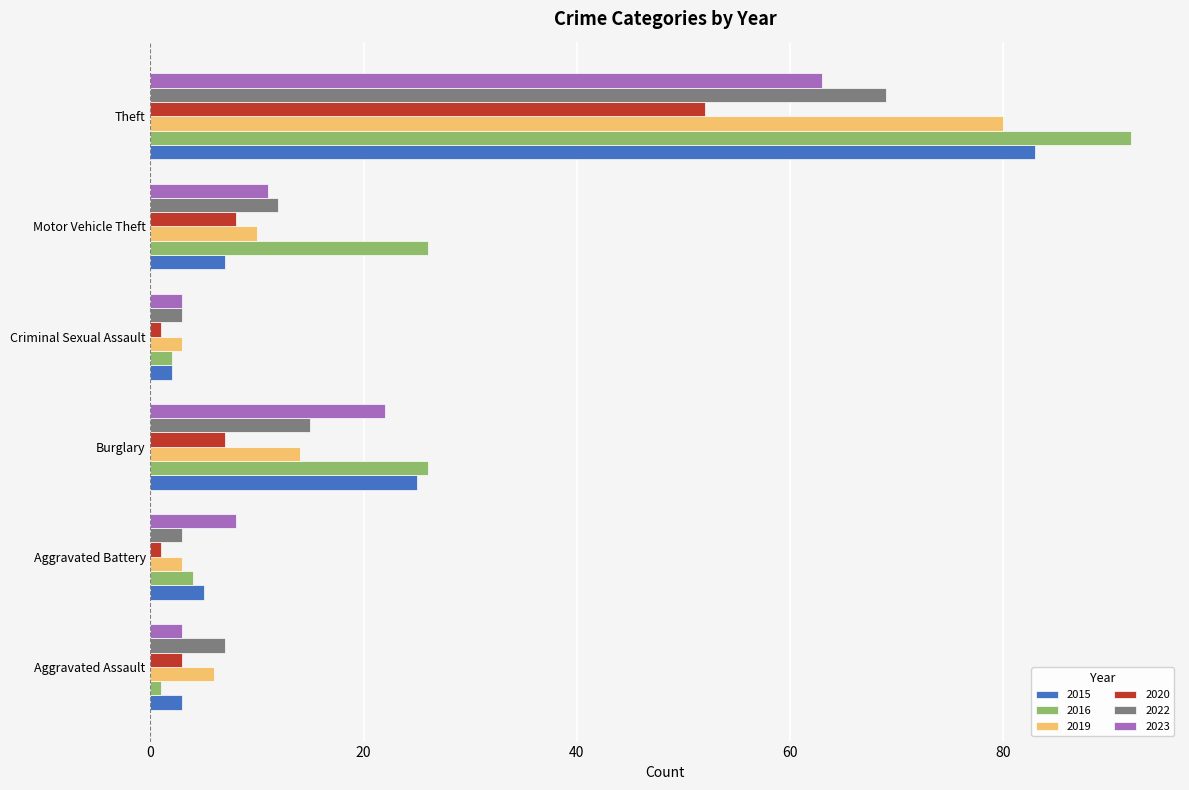

What are all the series names shown in the legend?

2015, 2016, 2019, 2020, 2022, 2023